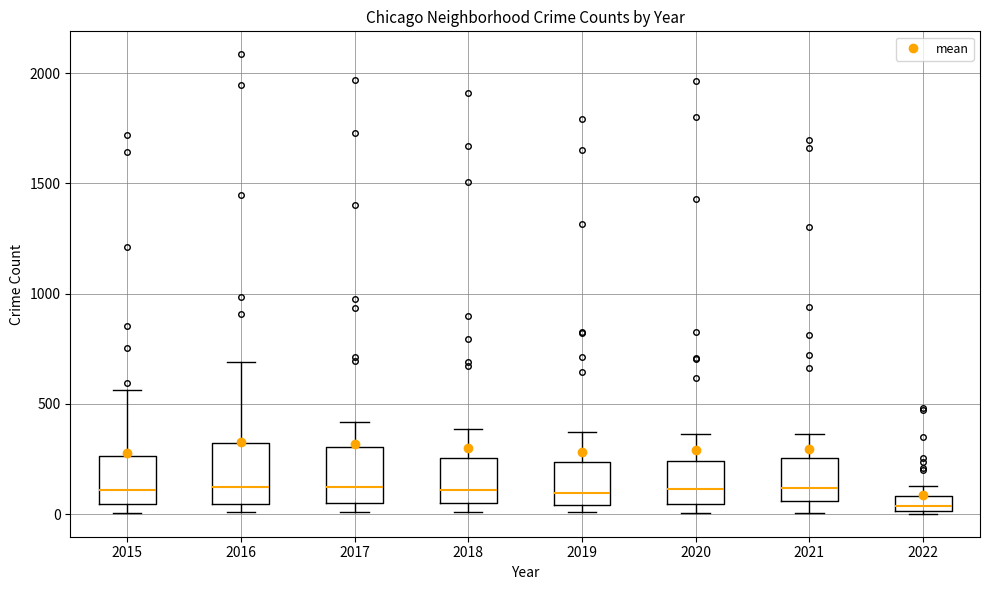

Which box's median line is the lowest?

2022